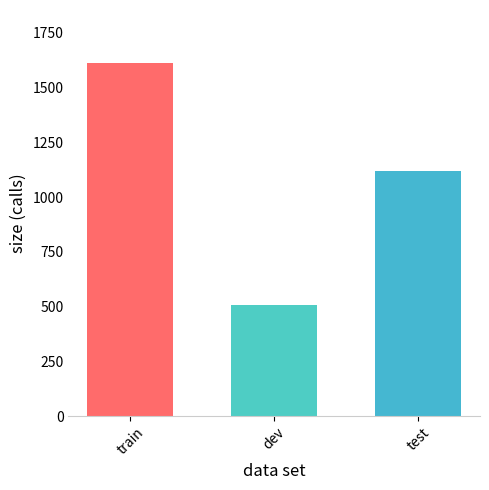

Are the bars grouped side by side (vs. stacked)?

No